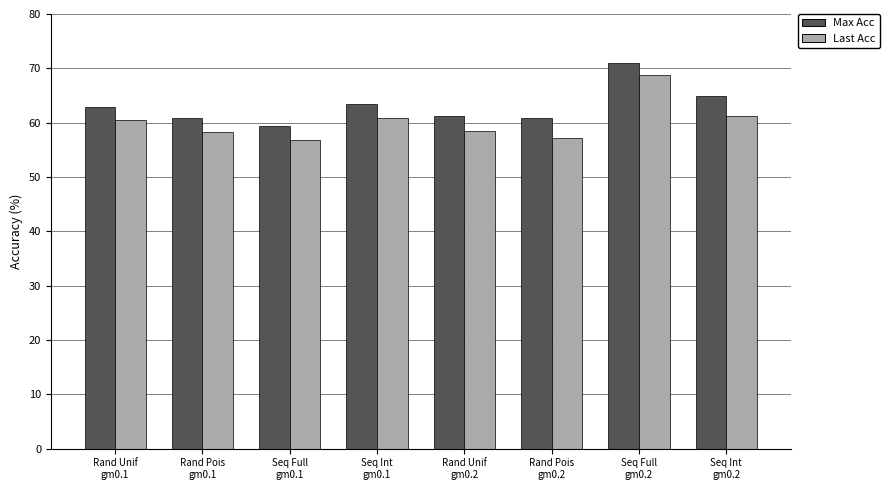

What is the greatest value displayed?

70.9